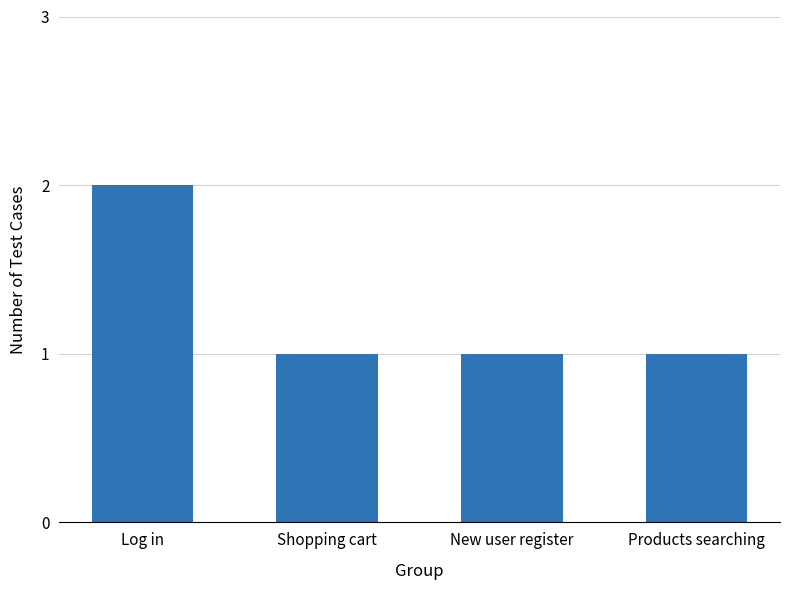

What is the sum of the values at Products searching and Shopping cart?

2